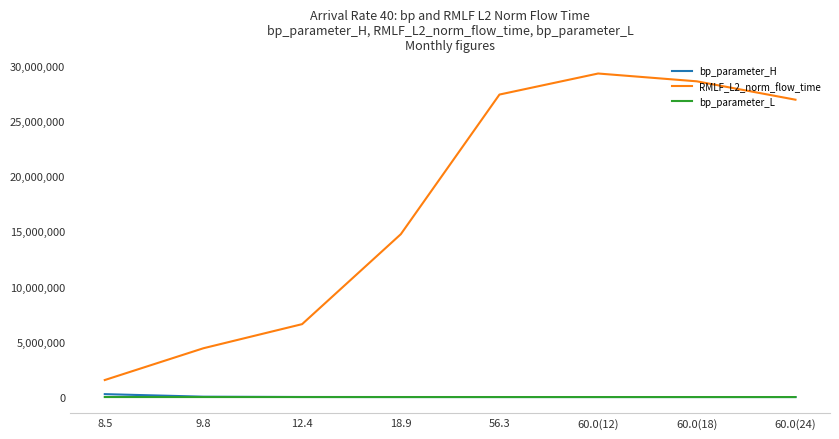

Between 8.5 and 9.8, which series saw the biggest shift?

RMLF_L2_norm_flow_time